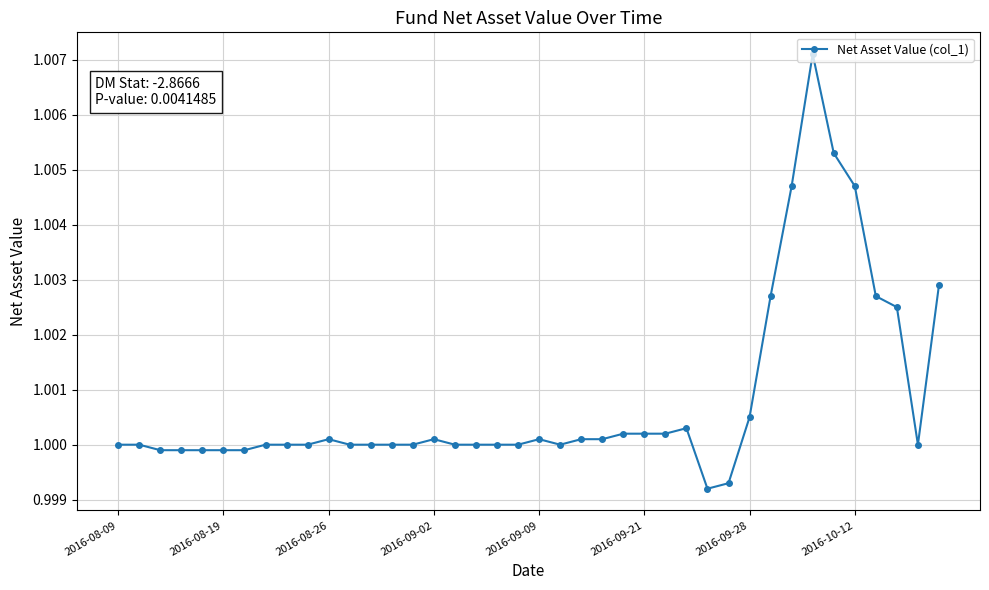

How many categories are shown in the chart?

40